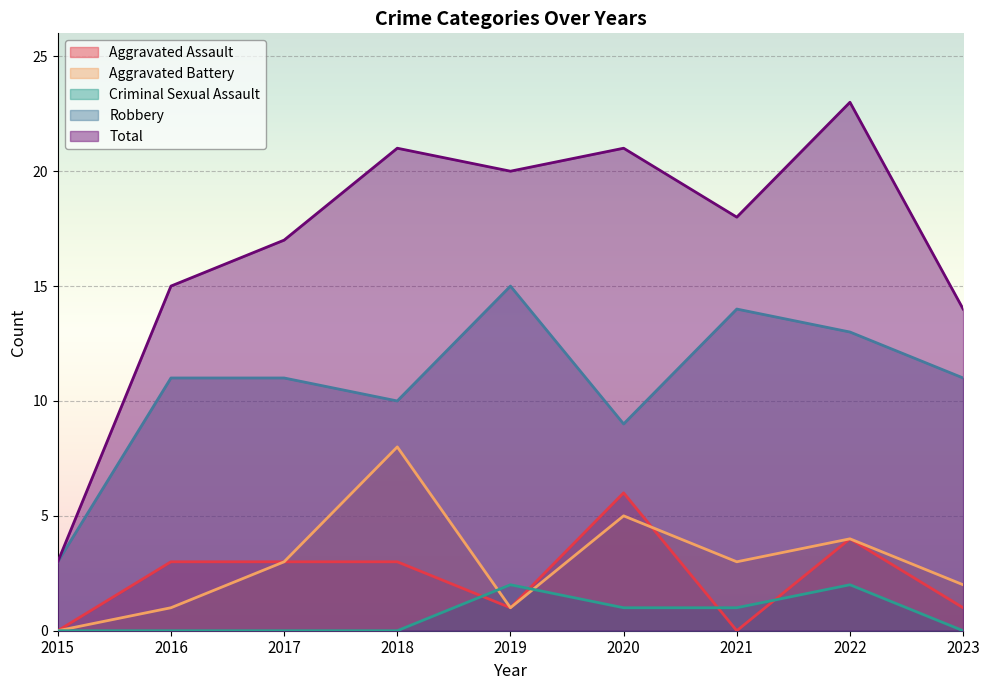

What is the difference between the highest and lowest values at 2017?

17